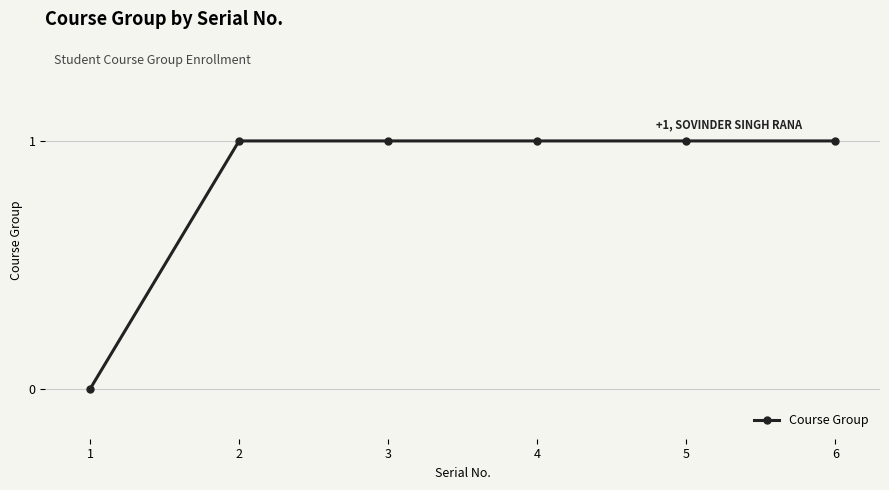

What is the ratio of the value at 6 to the value at 3?

1.0